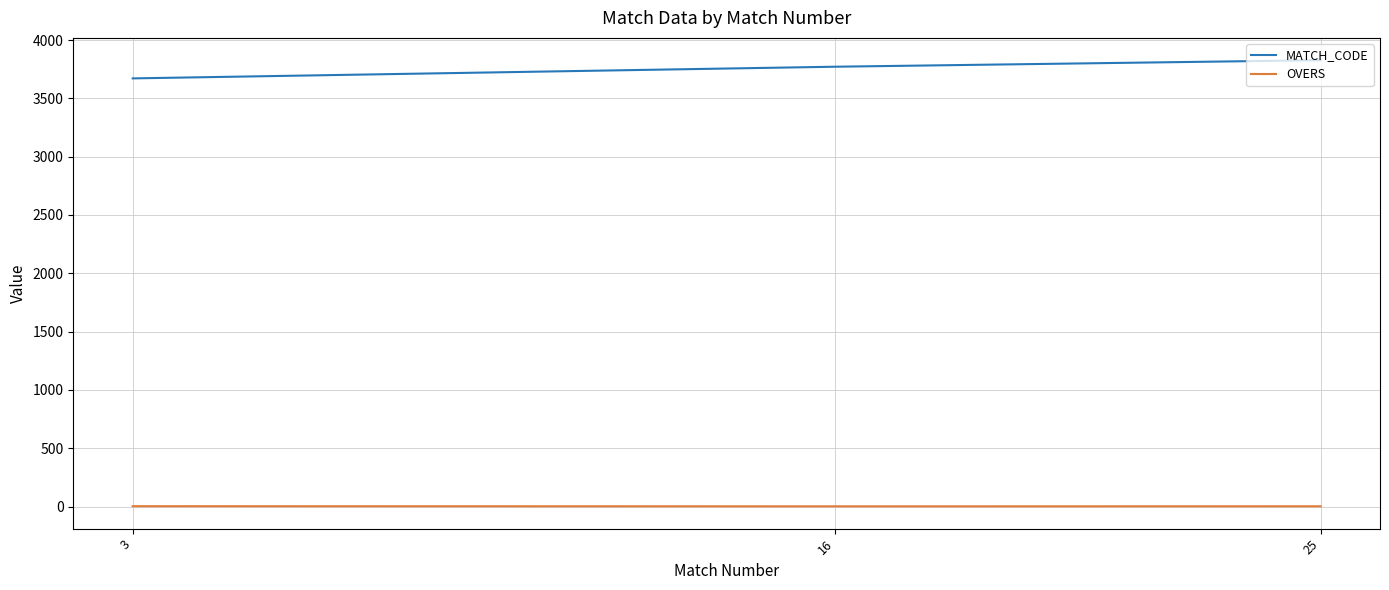

What is the greatest value displayed?

3827.0